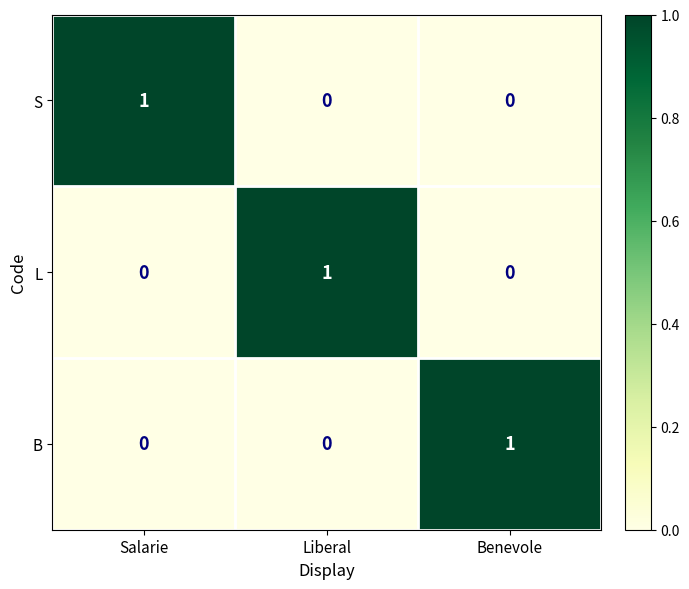

Is the value of B at Benevole greater than the value of L at Salarie?

Yes